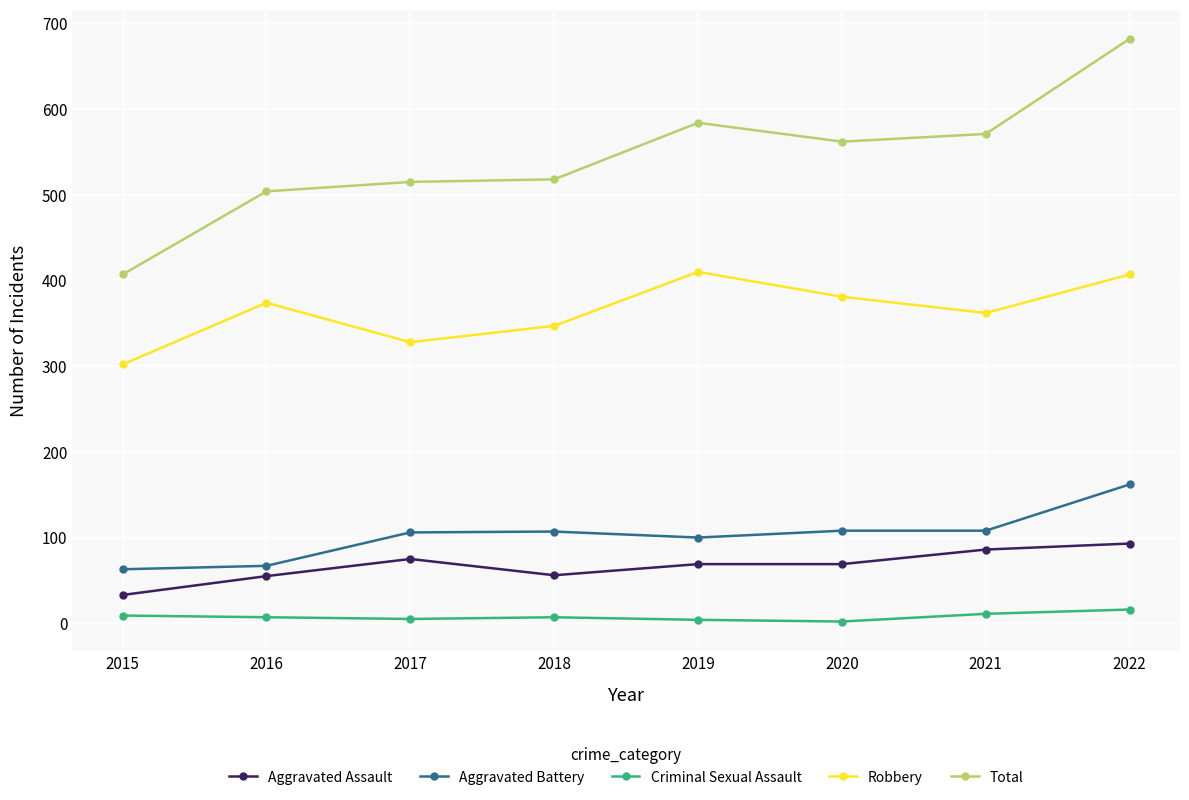

Where is the first local maximum for Robbery?

2016